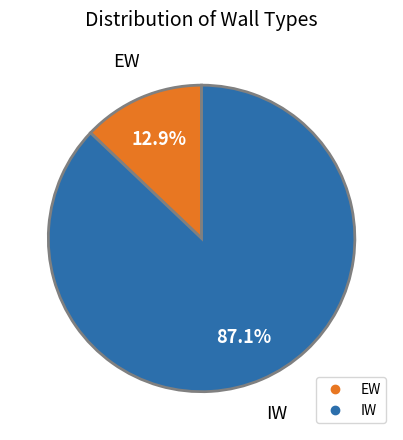

What is the largest slice in the pie chart?

IW